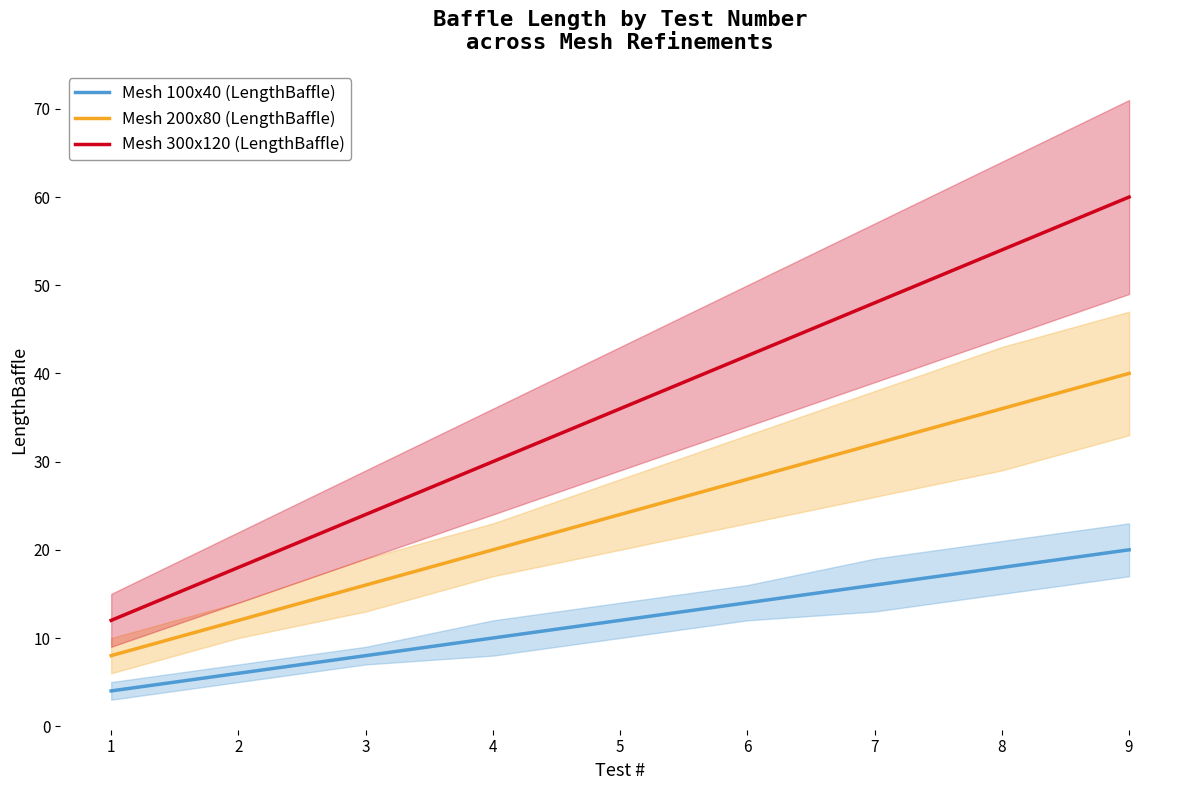

At how many categories does at least one series exceed 7?

9